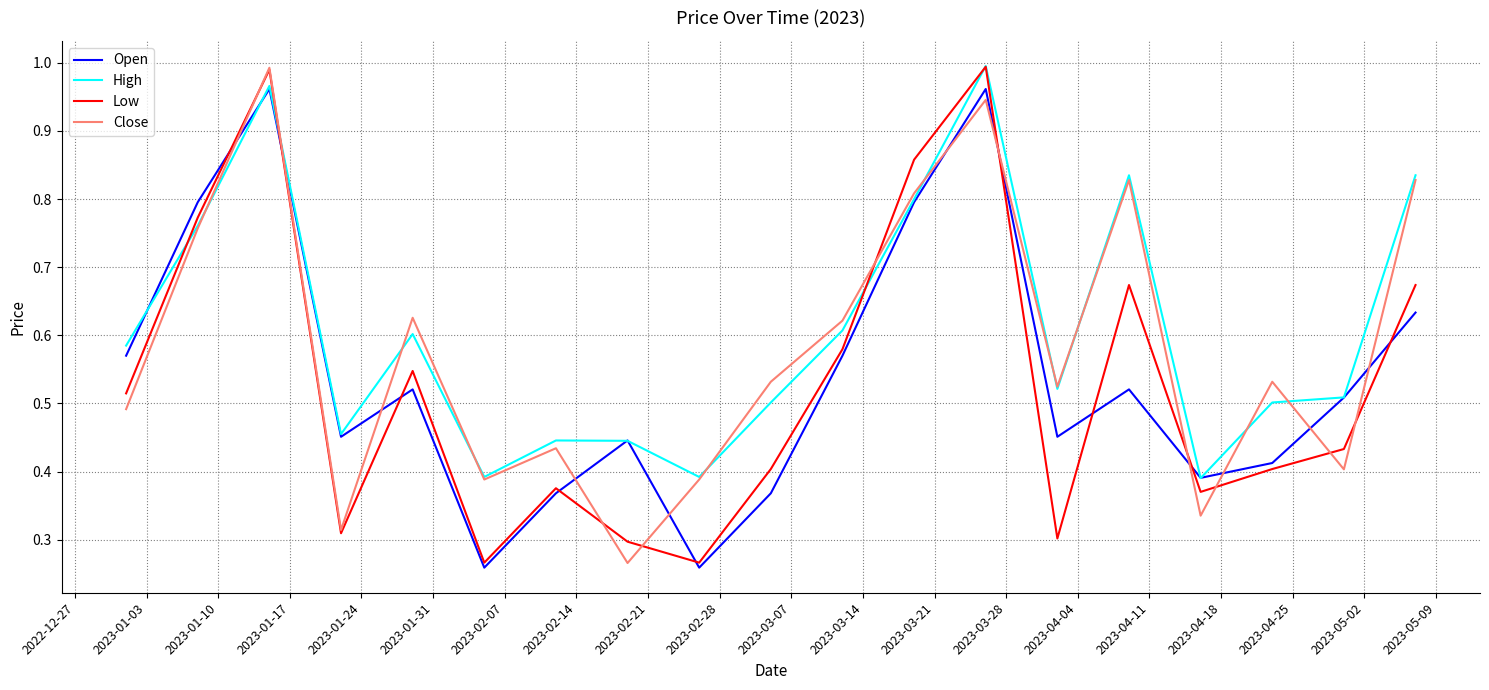

Does the chart display data point markers on the line(s)?

No